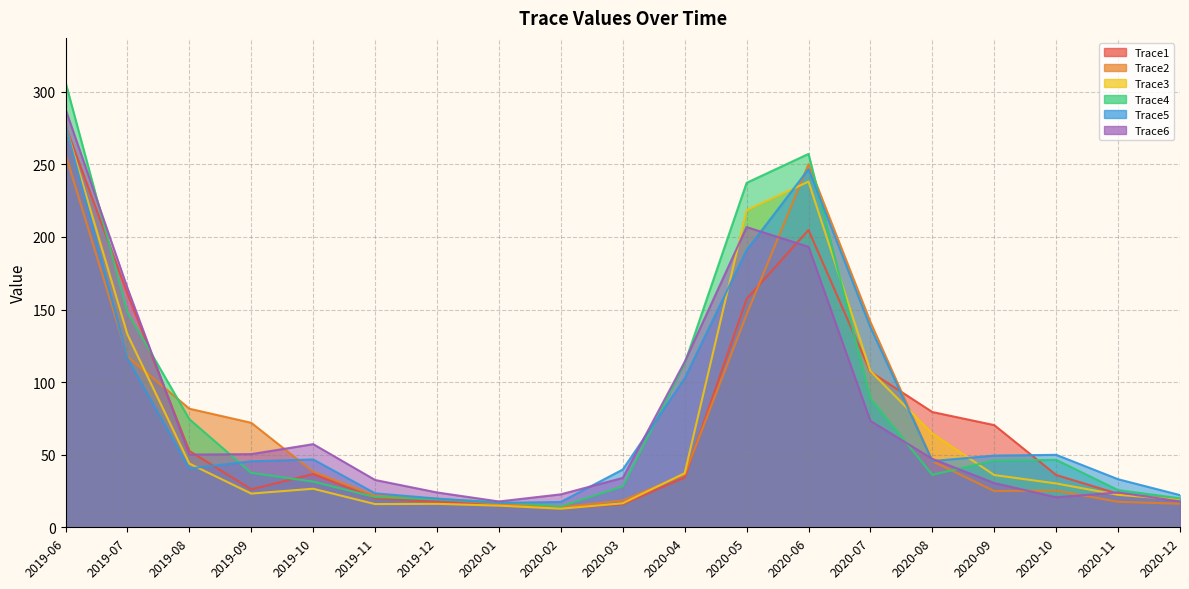

True or false: Trace5 and Trace2 cross at least once.

True